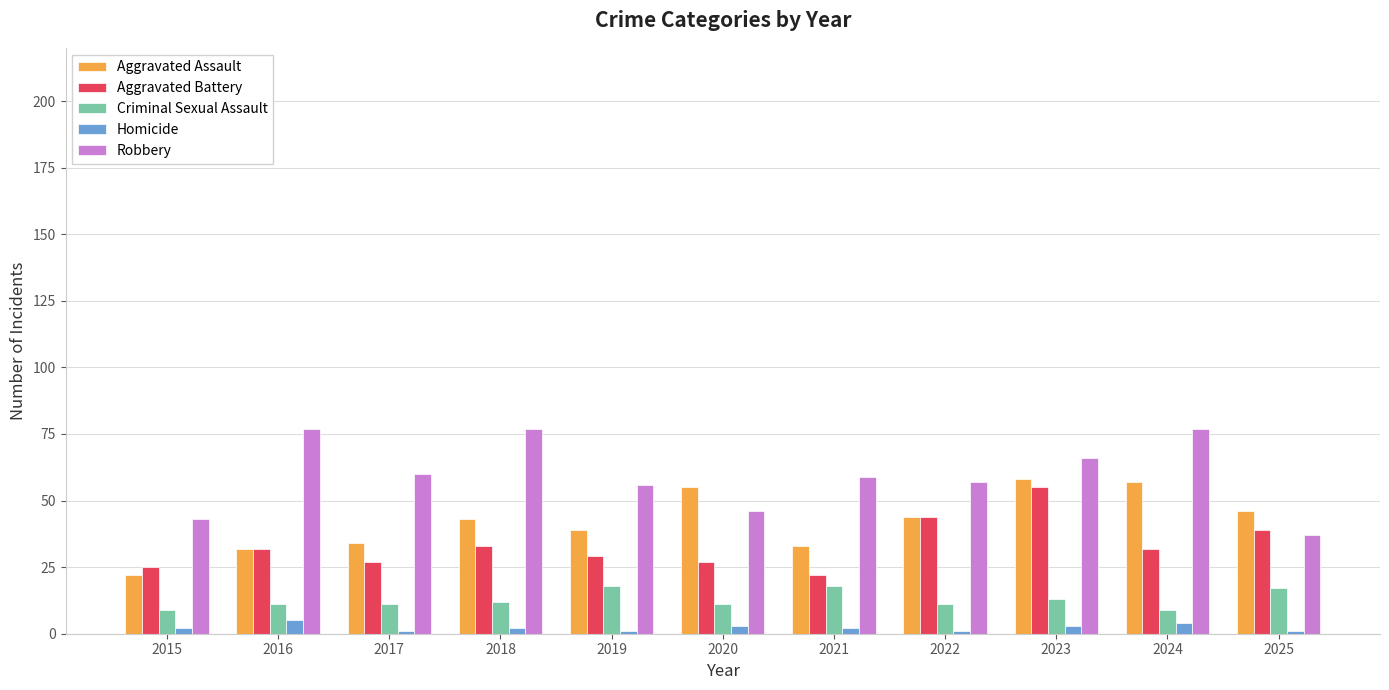

At which label is Aggravated Assault closest to 40?

2019